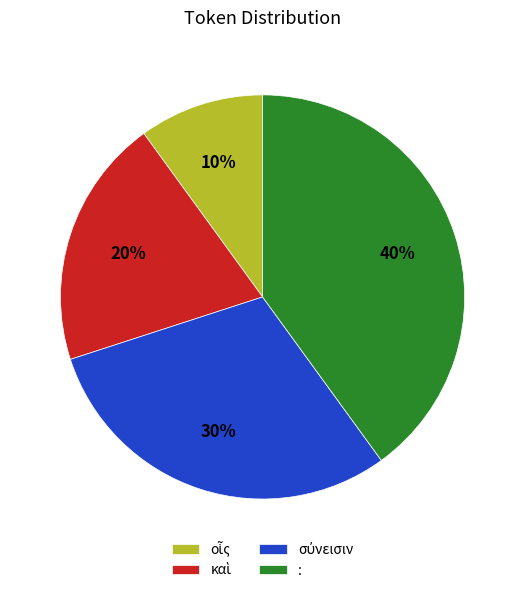

What is the largest slice in the pie chart?

: